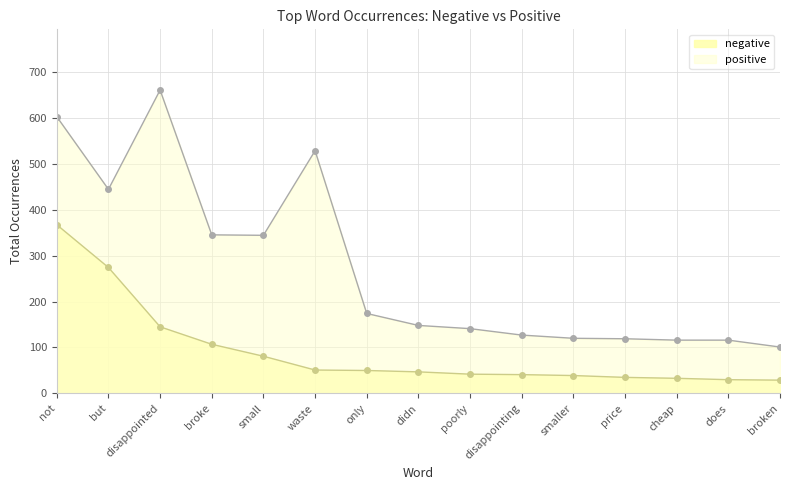

At which category is the sum across all series the highest?

not